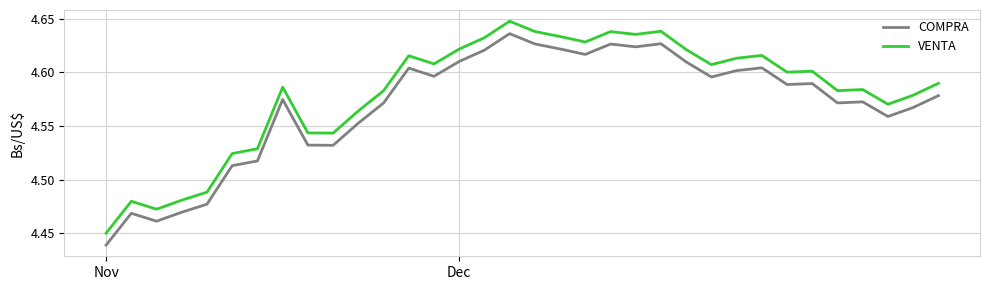

True or false: VENTA and COMPRA cross at least once.

False